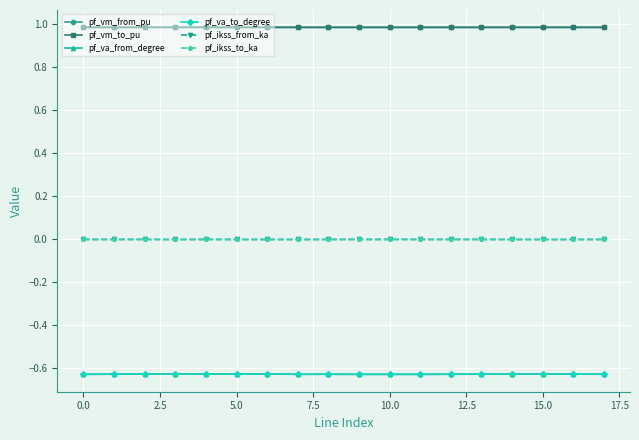

How many lines are shown in the chart?

6